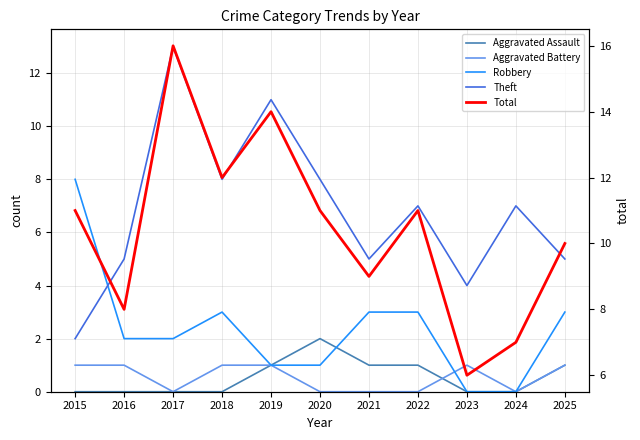

At which label does Total reach its peak?

2017